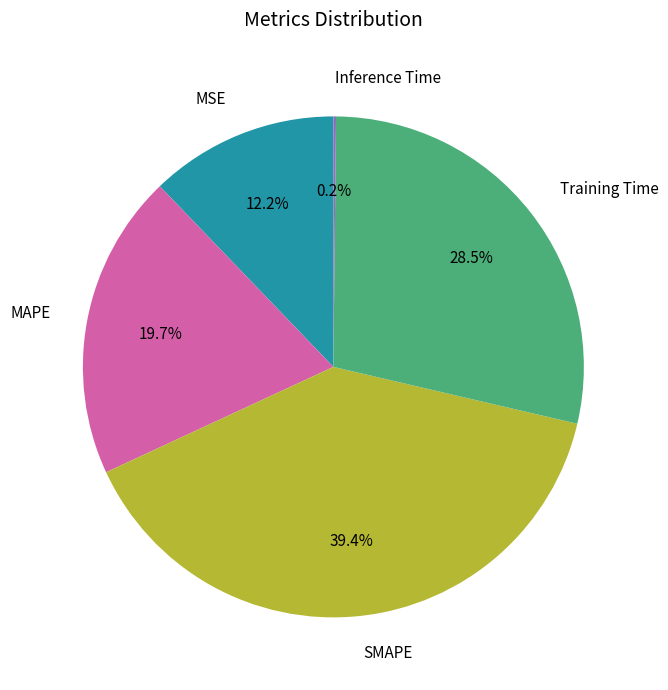

Does MAPE represent more than half of the total?

No